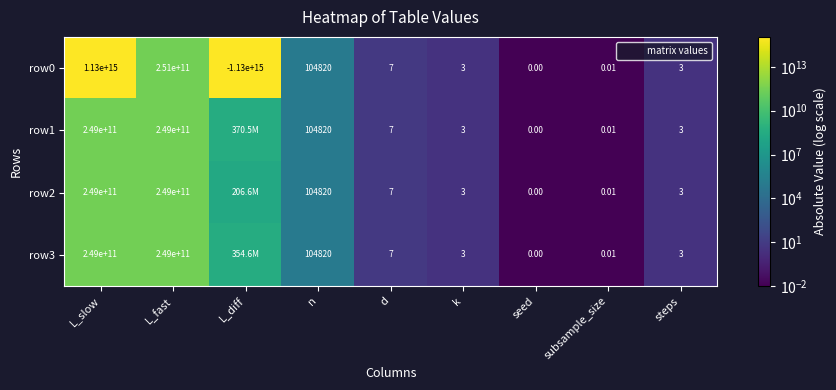

What is the difference between the maximum and minimum values in the row1 series?

249451786725.3